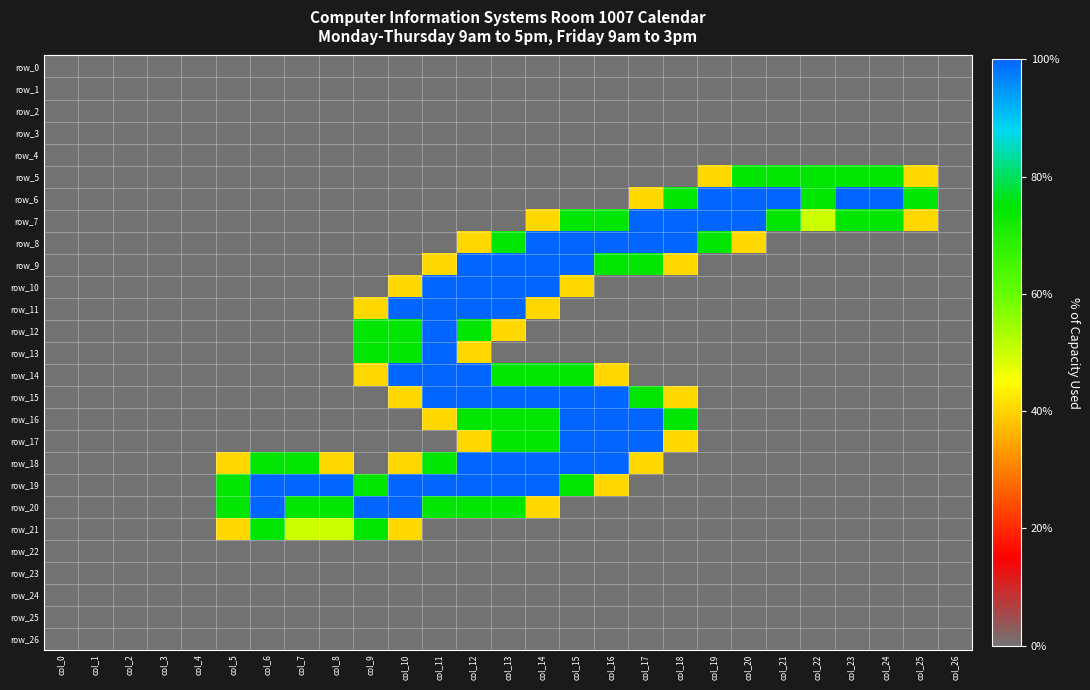

How many series are shown in this chart?

27